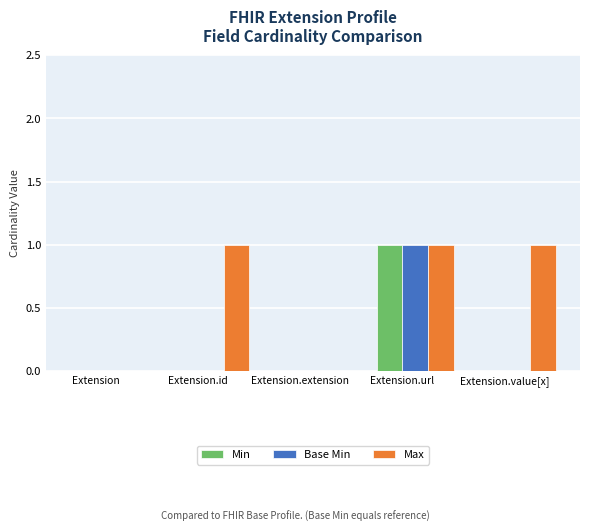

True or false: Base Min has a value of 1 at Extension.url.

True